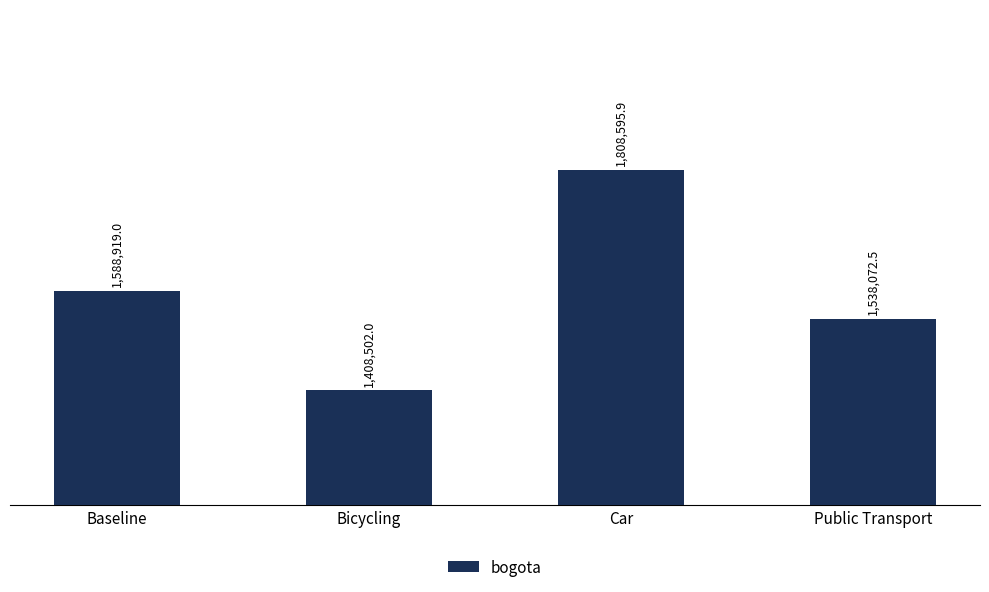

Does the chart contain any negative values?

No